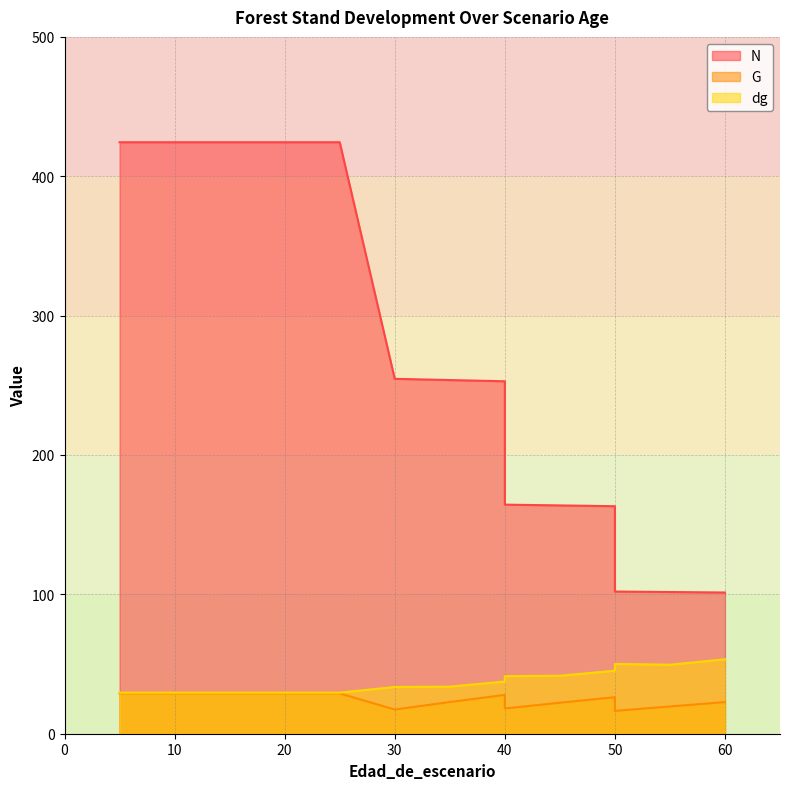

How many series are shown in this chart?

3